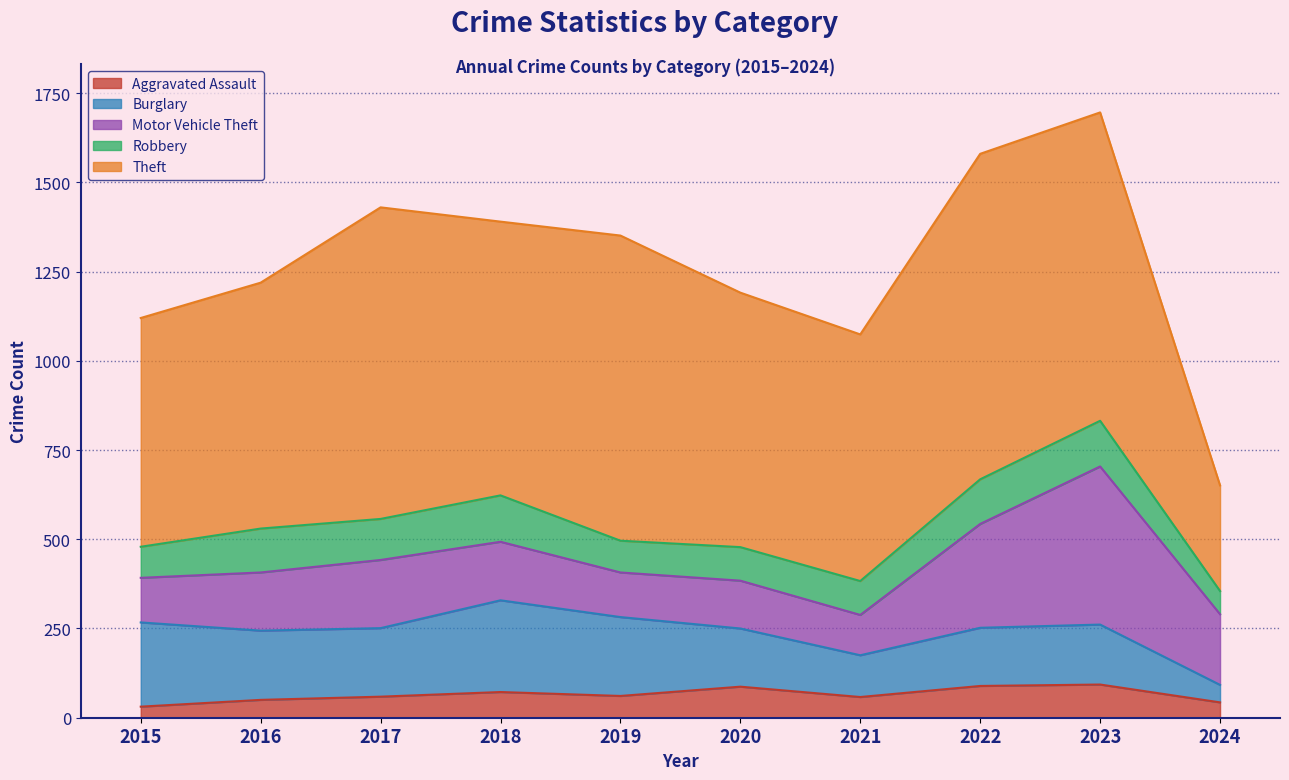

Is it true that Theft equals 689 at 2016?

True